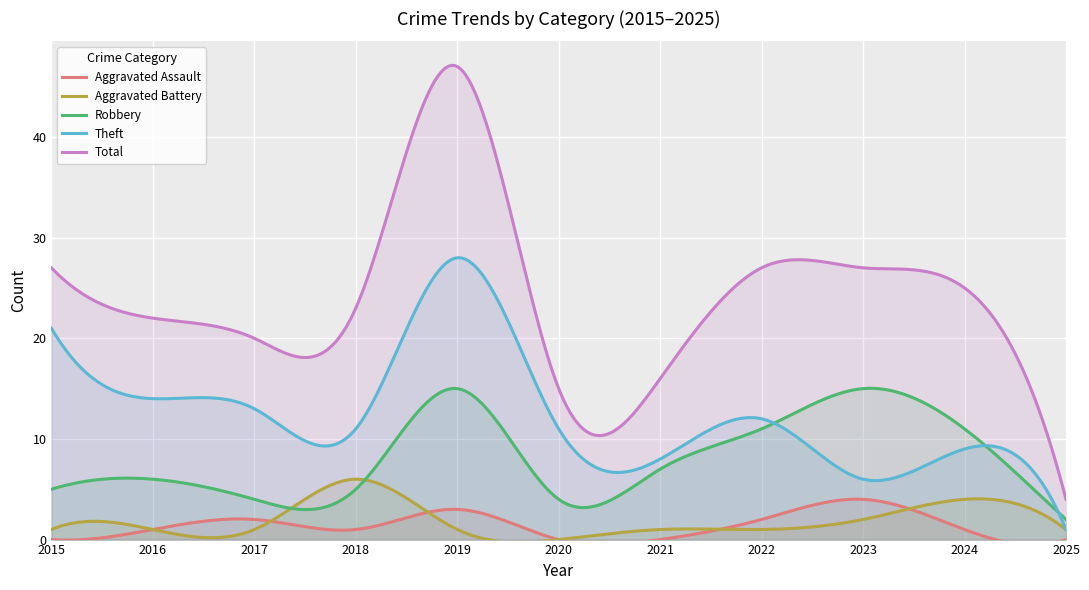

What are all the series names shown in the legend?

Aggravated Assault, Aggravated Battery, Robbery, Theft, Total